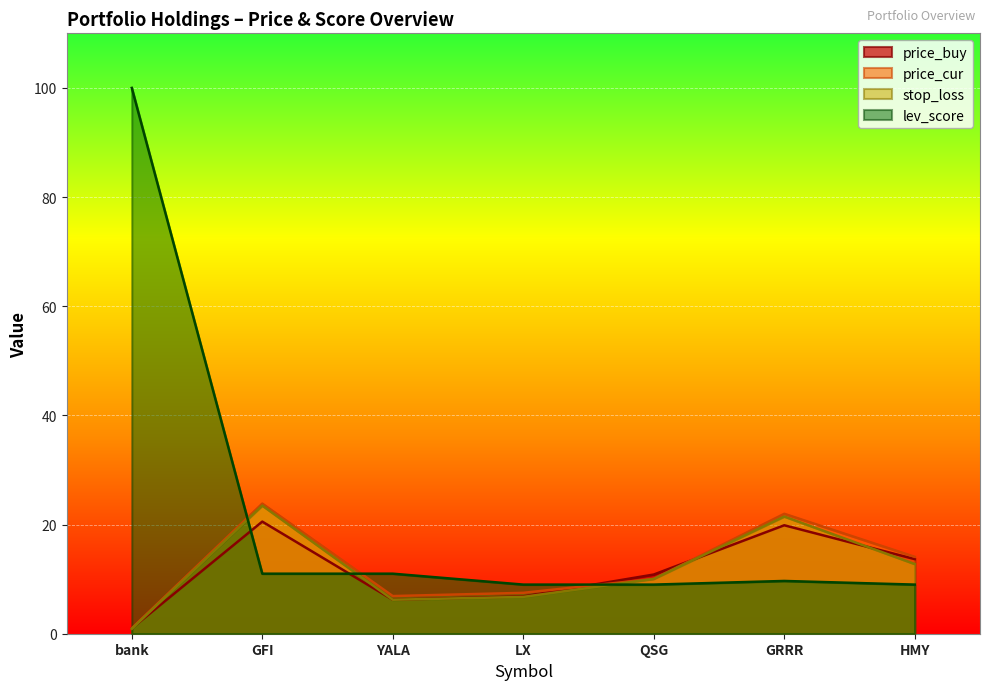

Rank the categories by stop_loss value from lowest to highest.

bank, YALA, LX, QSG, HMY, GRRR, GFI